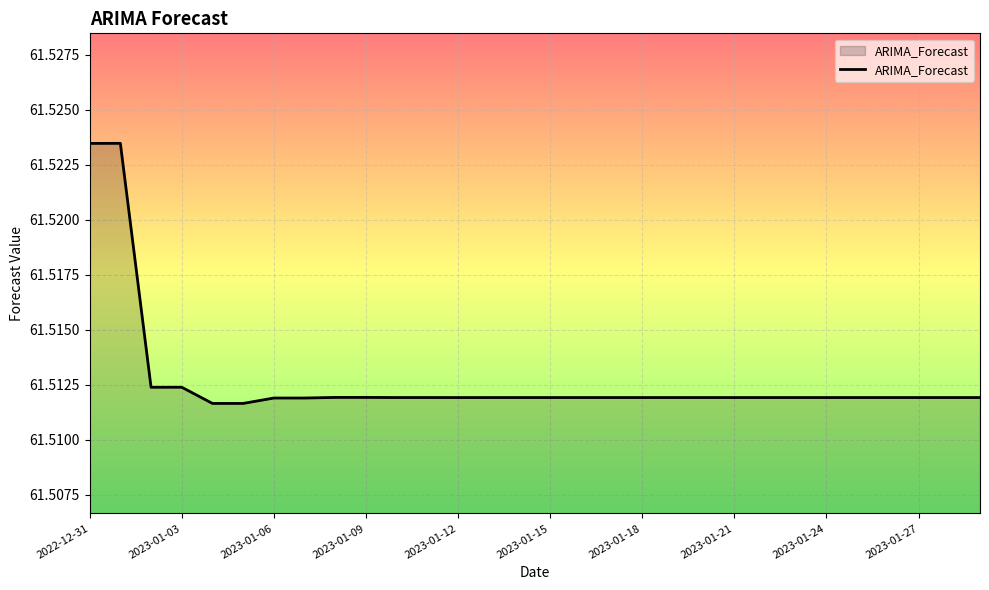

How many lines are shown in the chart?

1